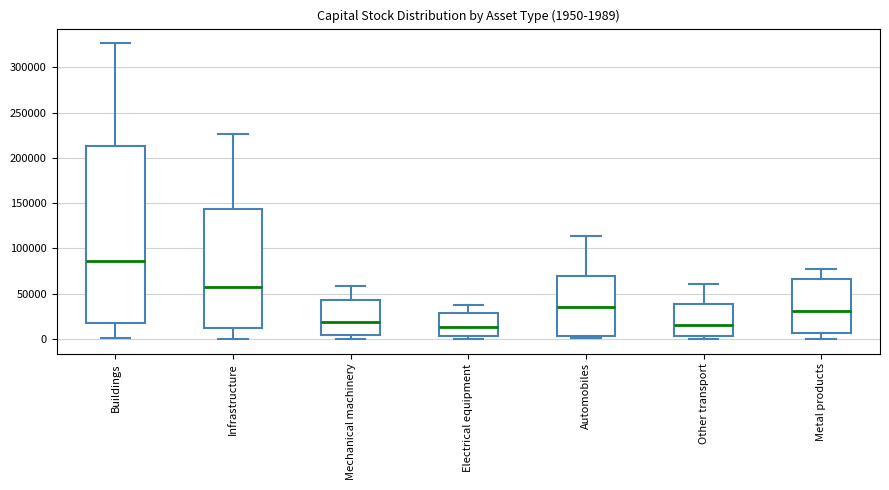

Which box has the highest median line?

Buildings